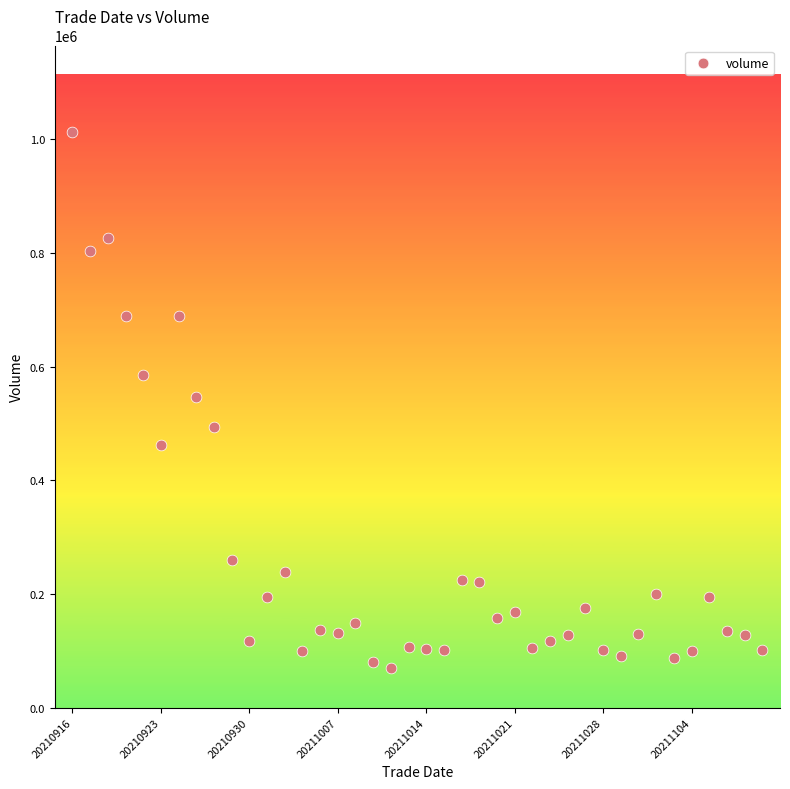

What is the range of Y values (max minus min)?

943438